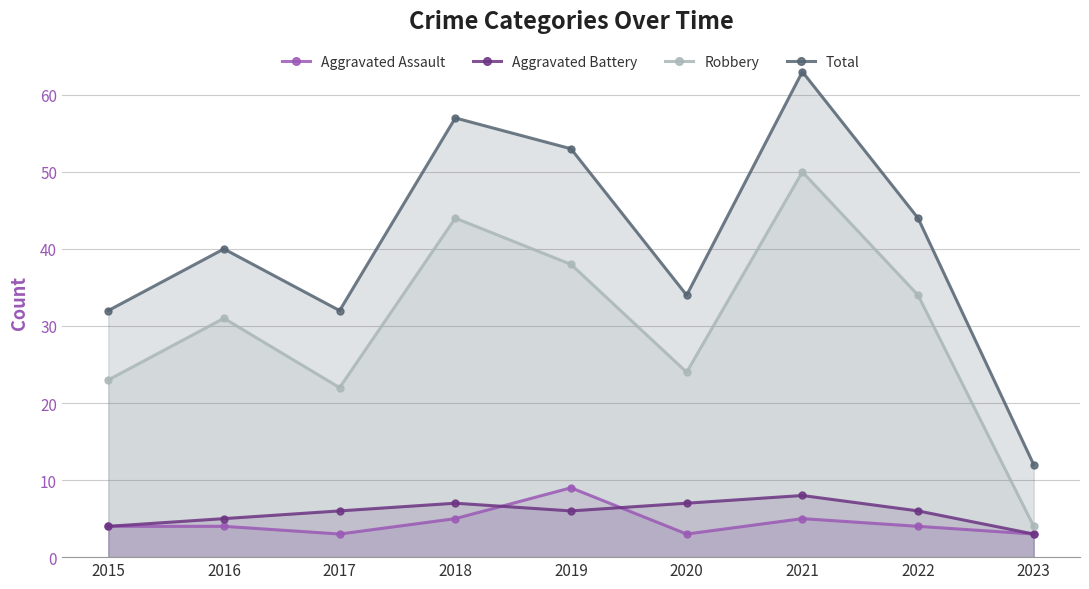

True or false: Aggravated Assault and Robbery cross at least once.

False